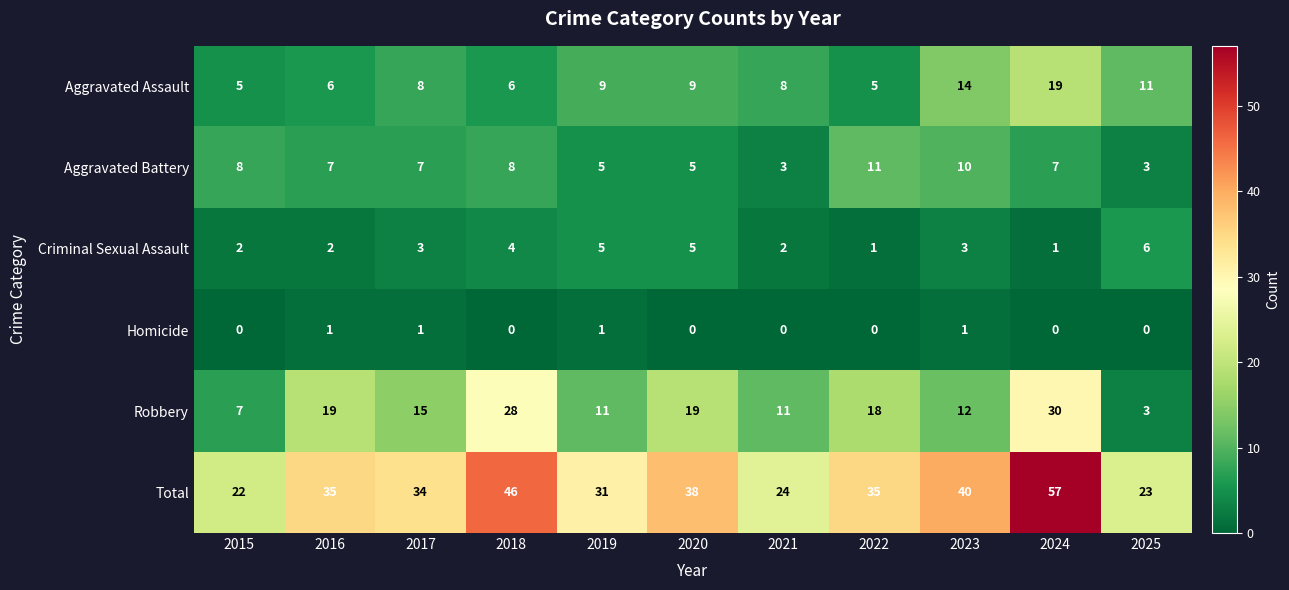

What value does the Robbery series have at 2018, to the nearest 5?

30